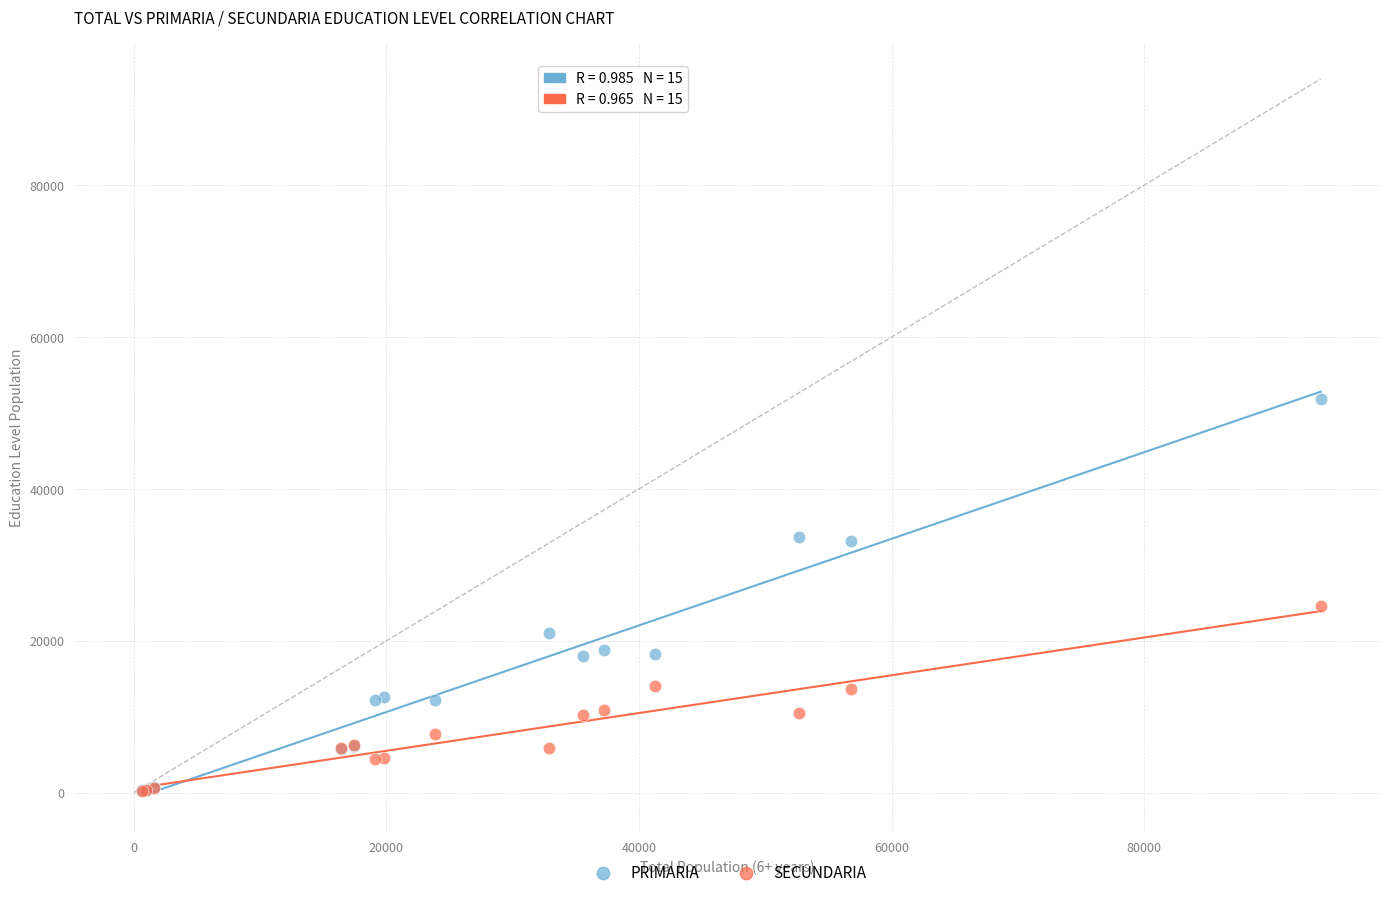

In the PRIMARIA series, what Y value is closest to 26128?

20991